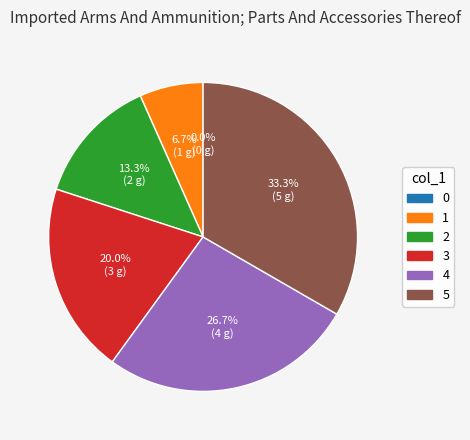

Rank the categories by value from highest to lowest.

5, 4, 3, 2, 1, 0